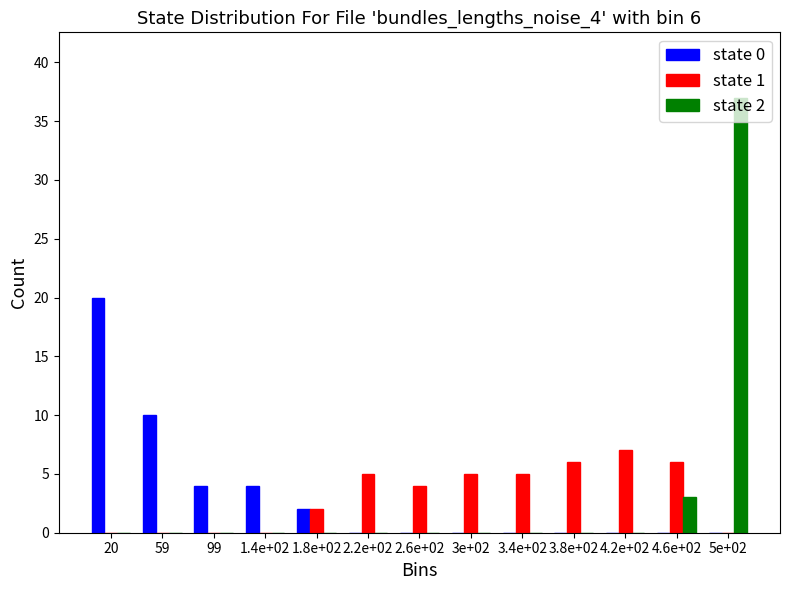

What is the total value across all series at 59?

10